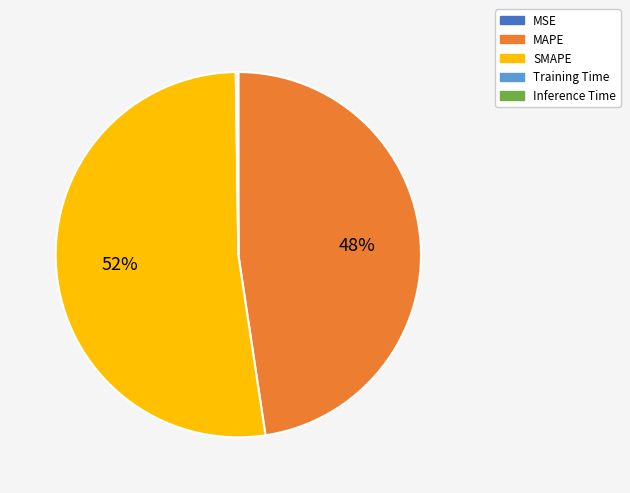

True or false: SMAPE accounts for 52% of the total.

True